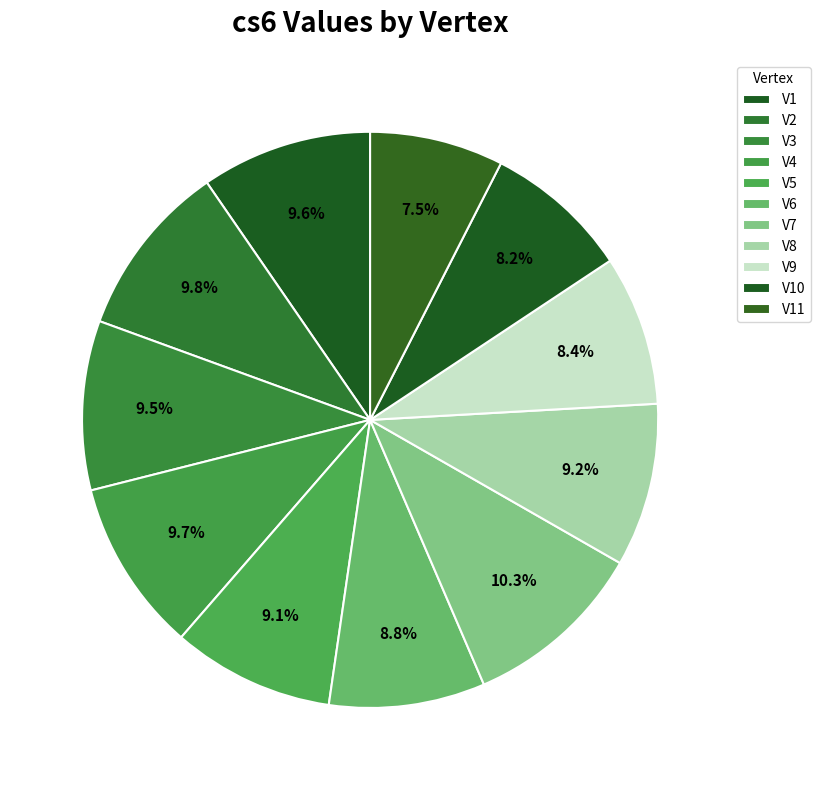

To the nearest percent, what portion does V6 represent?

9%